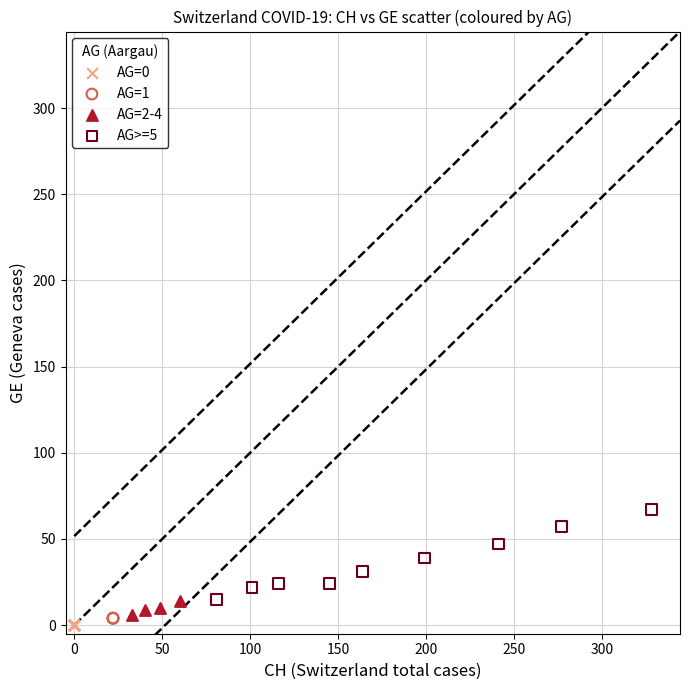

Which series contains the highest Y value?

AG>=5